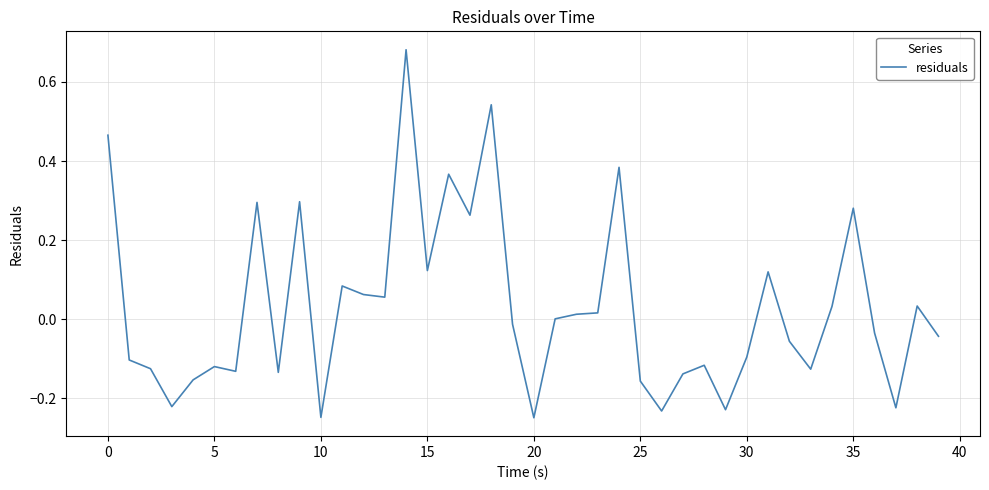

At which category does the data reach its first local peak?

5